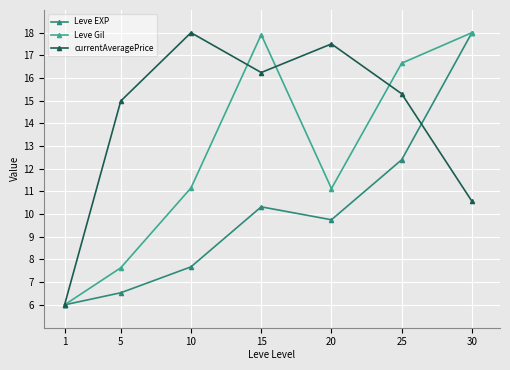

What is the difference between the maximum and minimum values in the Leve Gil series?

12.0